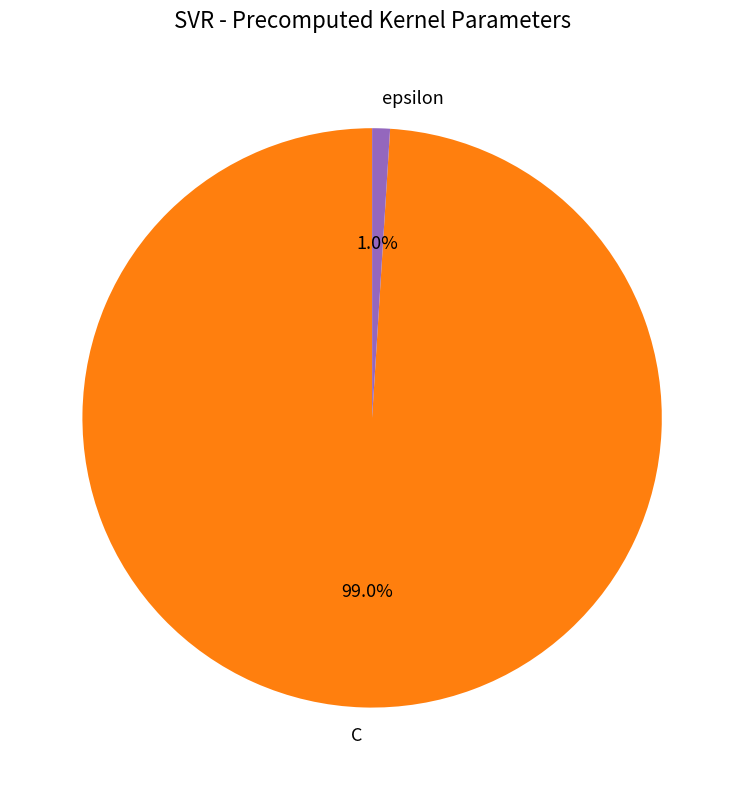

True or false: epsilon accounts for 11% of the total.

False